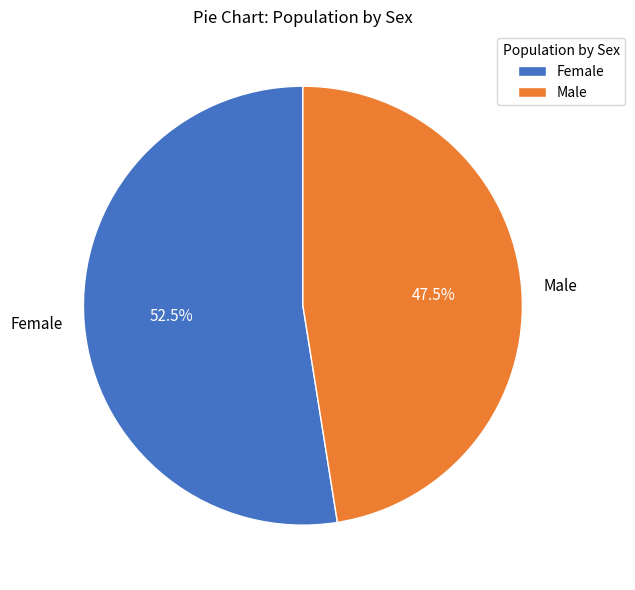

Count the number of slices in the pie.

2